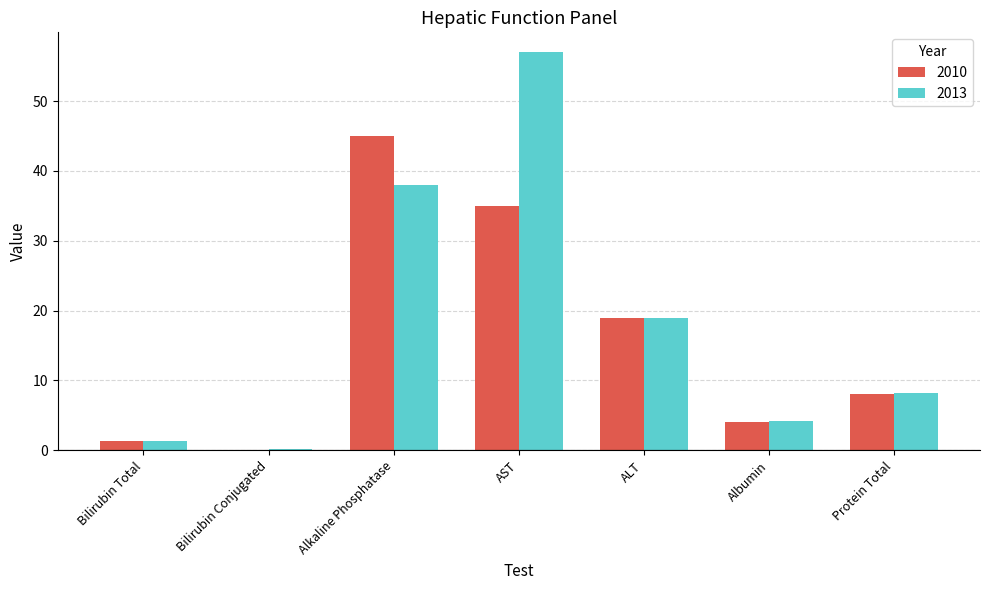

What is the difference between the 2010 values at AST and Protein Total?

27.0